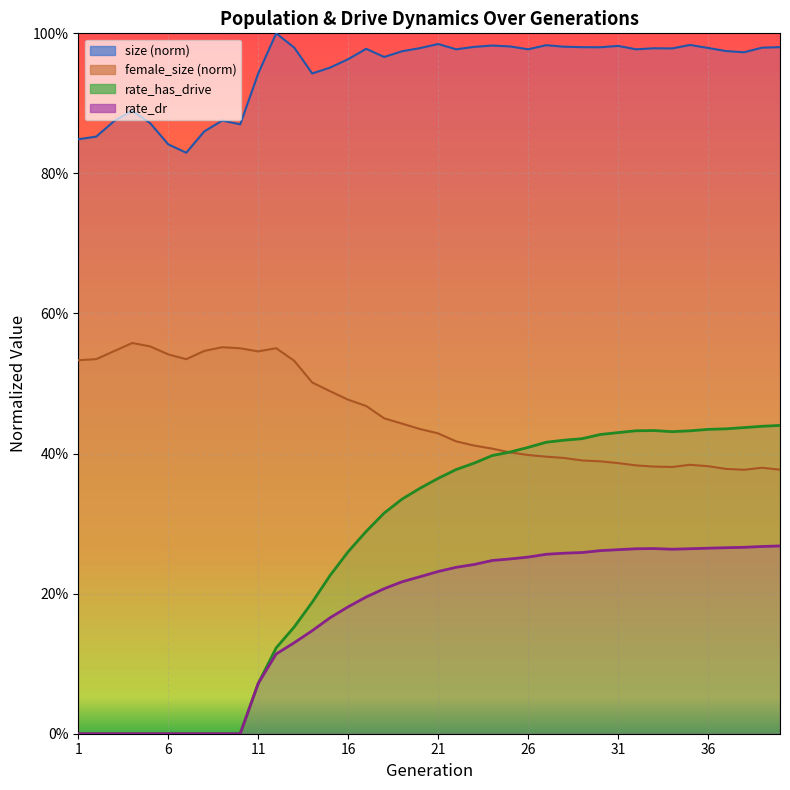

What is the sum of all rate_has_drive values?

10.7